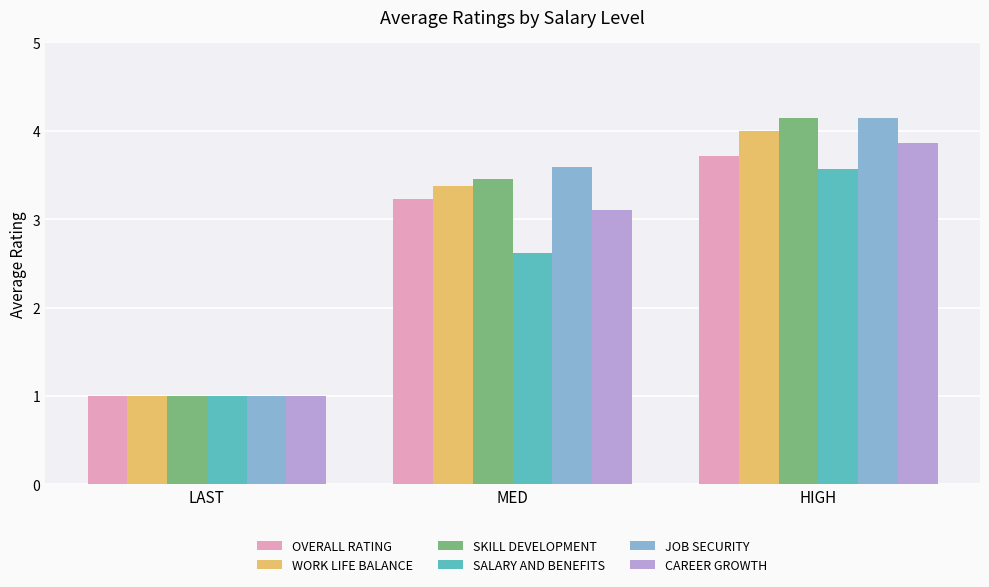

What is the value of the WORK LIFE BALANCE bar at the 2nd from the left?

3.4